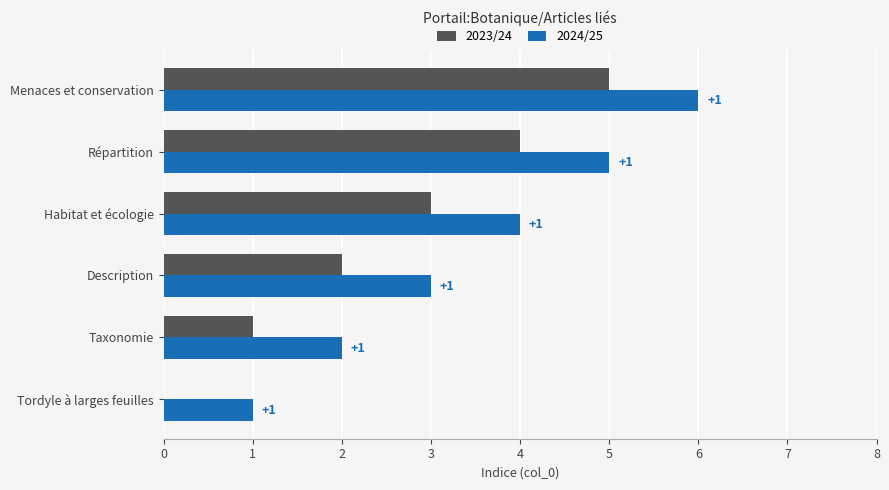

At which category is the sum across all series the highest?

Menaces et conservation